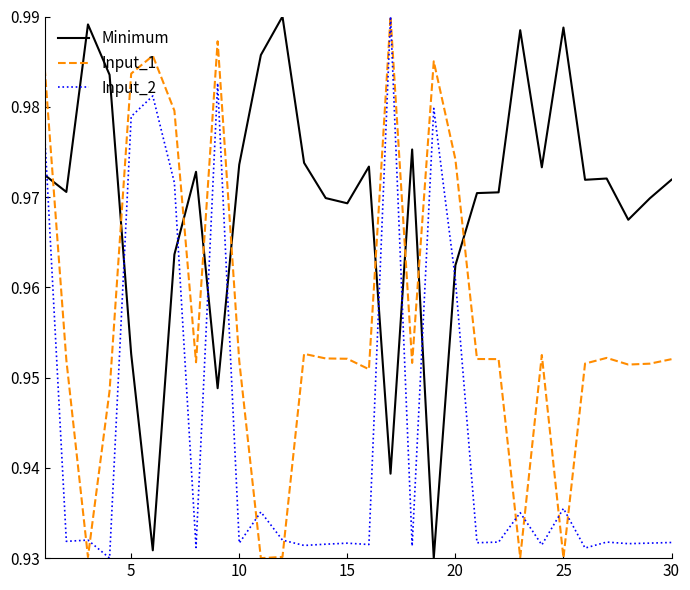

Which series has the largest total across all categories?

Minimum